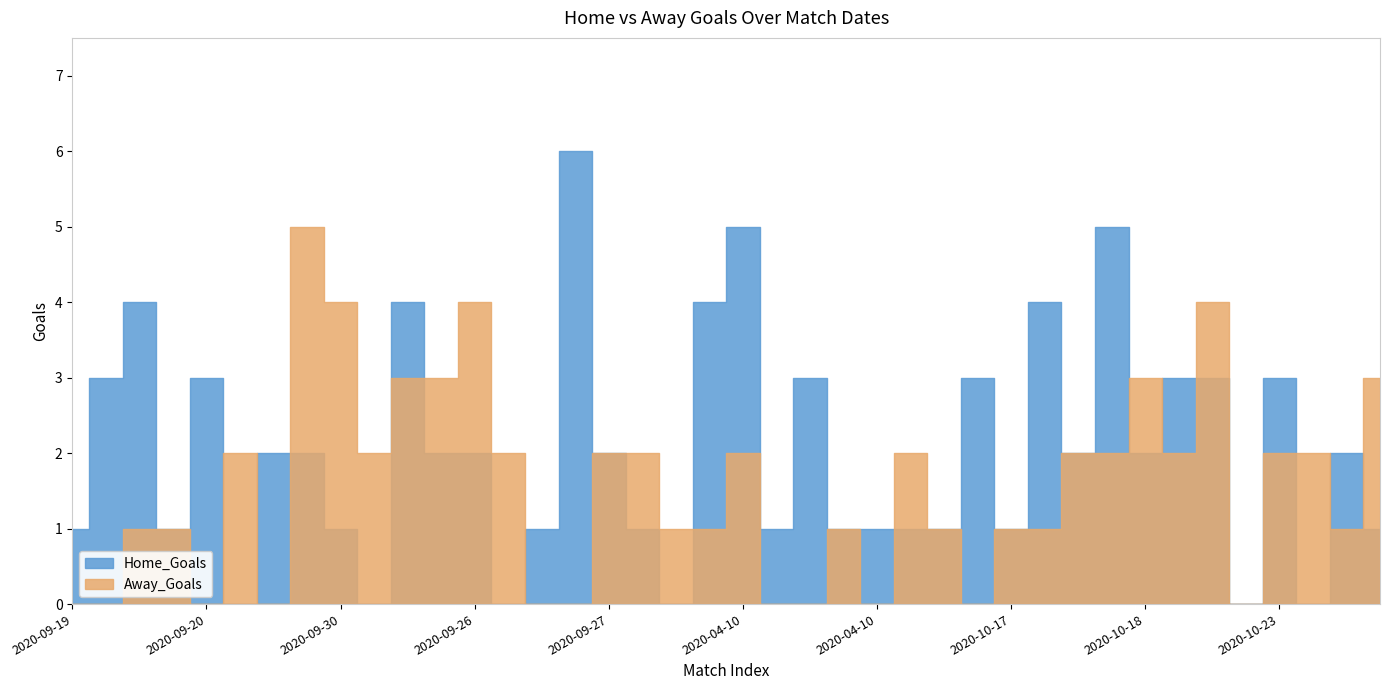

How many distinct data groups are displayed?

2